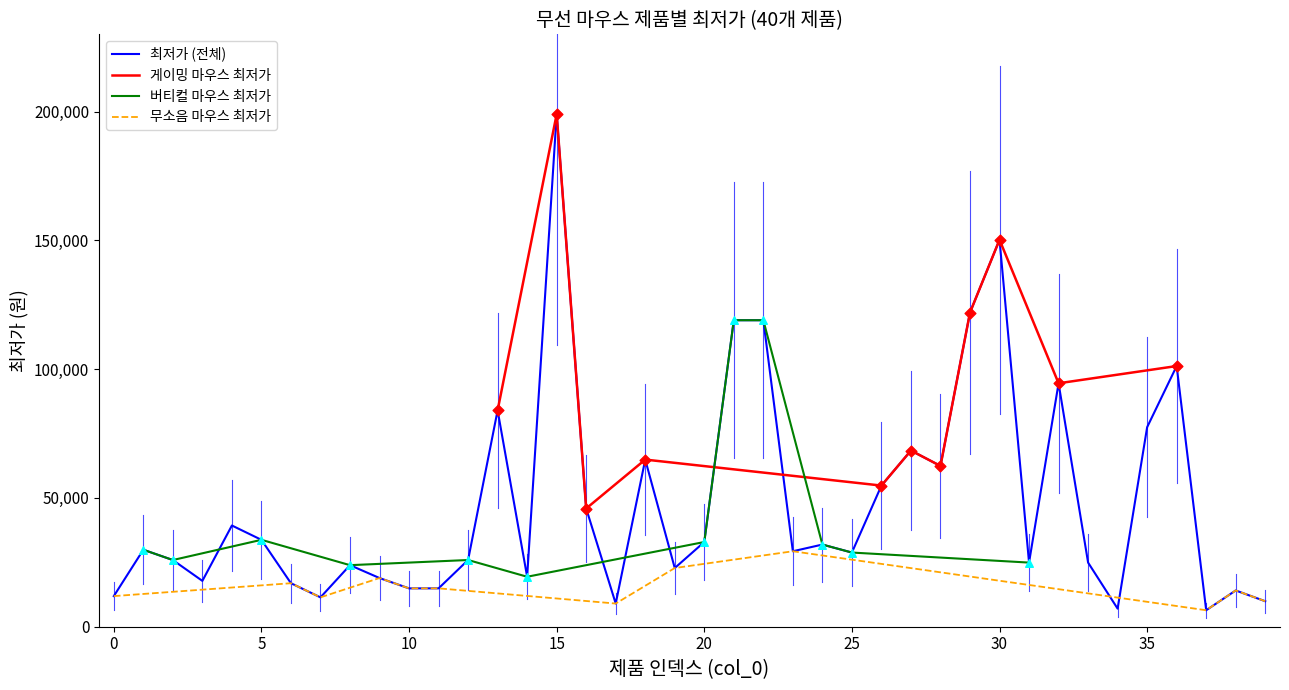

Which has a higher value, 2 or 3?

2